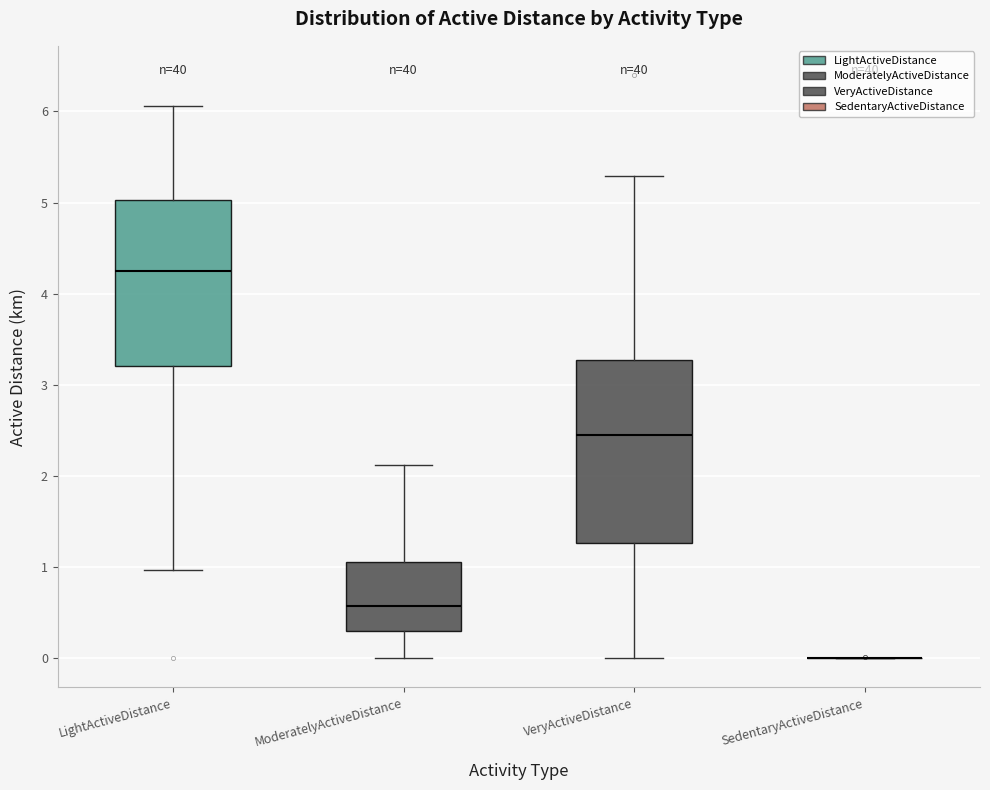

Reading left to right, read every box against the y-axis: the position of its median line, the range the box covers, and the ends of its whiskers. The values are not printed on the chart, so give them approximately, as read against the axis.

LightActiveDistance: median 4.3, box 3.2 to 5.0, whiskers 1.0 to 6.1
ModeratelyActiveDistance: median 0.6, box 0.3 to 1.1, whiskers 0.0 to 2.1
VeryActiveDistance: median 2.5, box 1.3 to 3.3, whiskers 0.0 to 5.3
SedentaryActiveDistance: box collapsed to a line at 0.0, whiskers 0.0 to 0.0